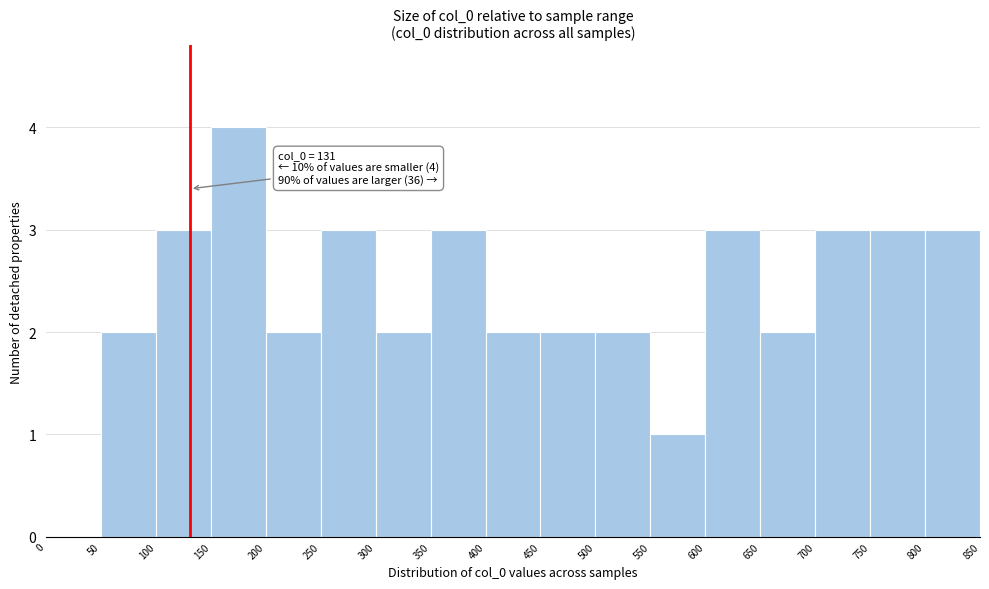

Which range on the x-axis has the tallest bar?

150 to 200